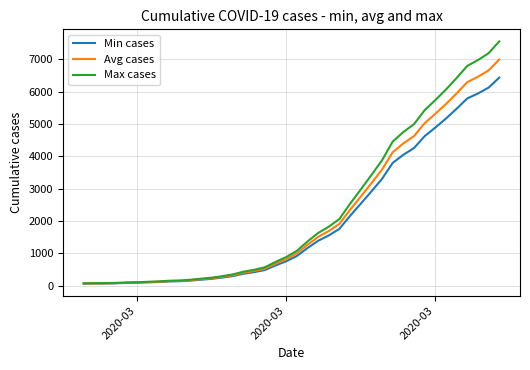

Which series has the widest spread of values?

Max cases